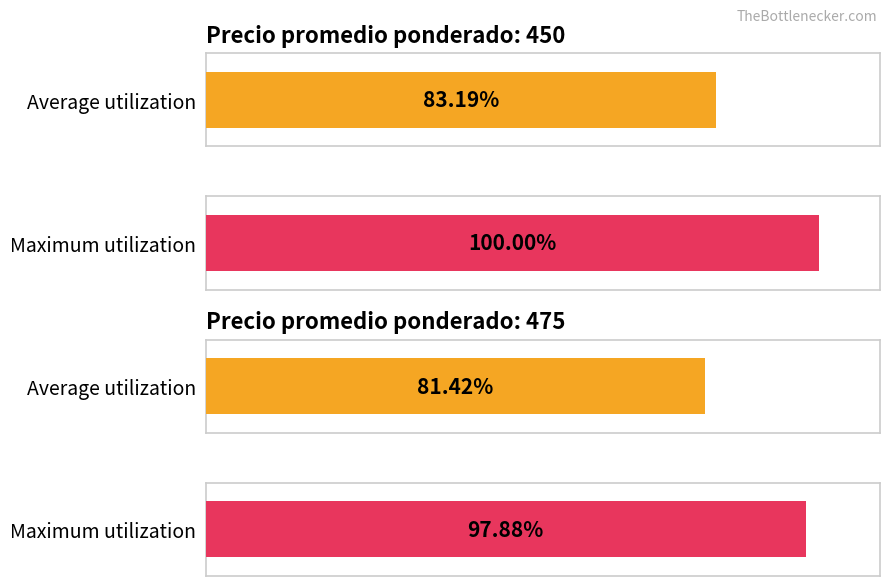

Which category has the highest value across all series?

450